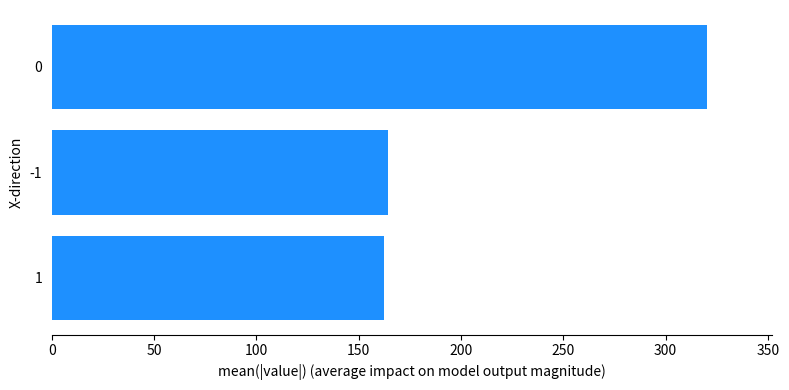

Is it true that the value at 0 is 320.2?

True